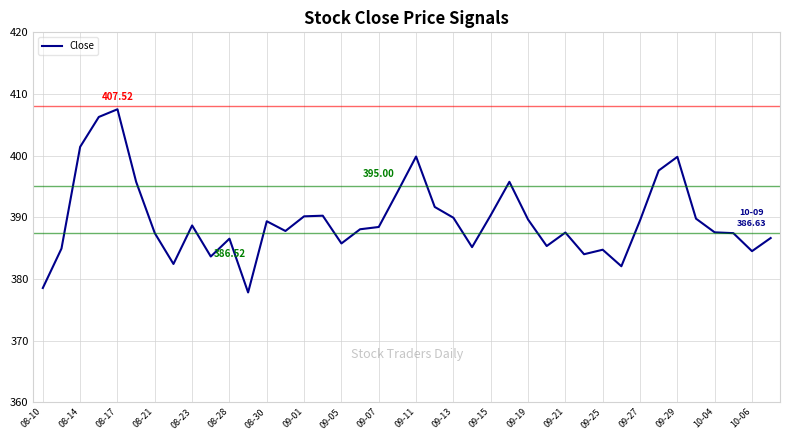

How many lines are shown in the chart?

1